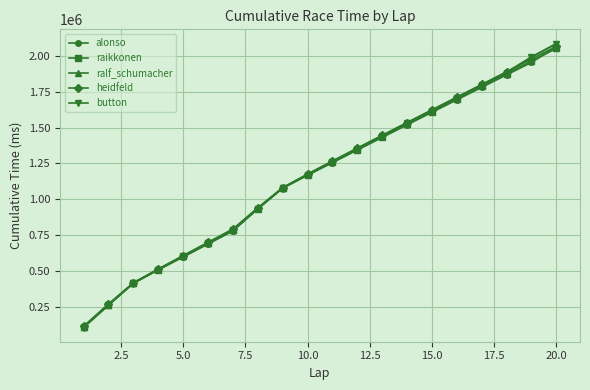

What is the lowest value of the raikkonen series?

108490